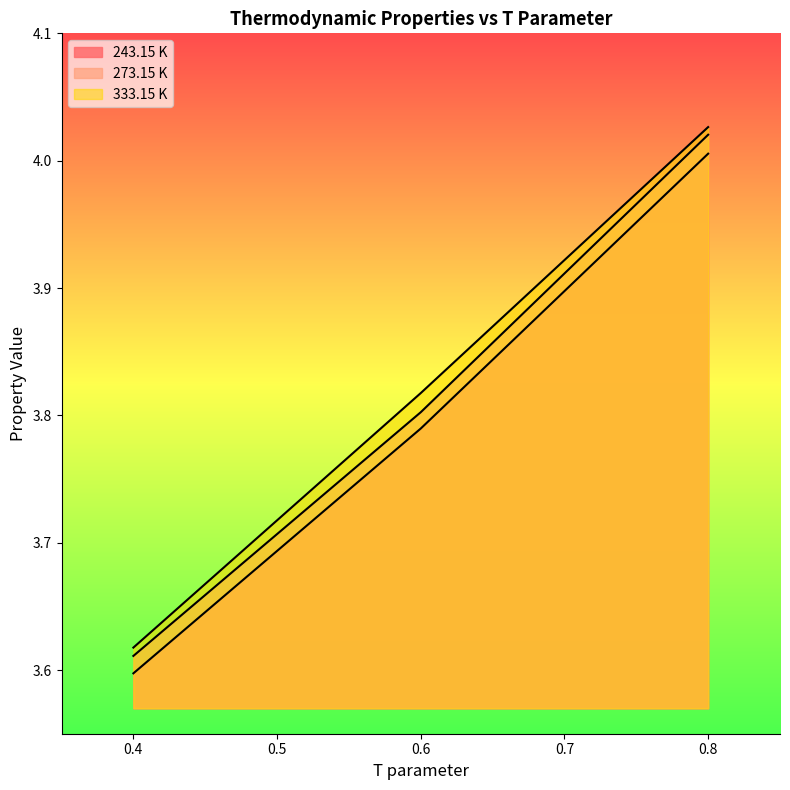

At 0.4, list the series in order from smallest to largest.

243.15 K, 273.15 K, 333.15 K